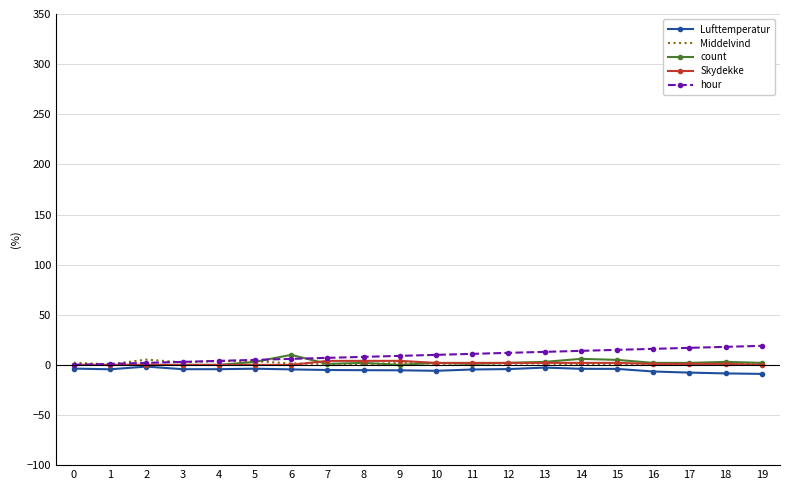

What is the greatest value displayed?

19.0